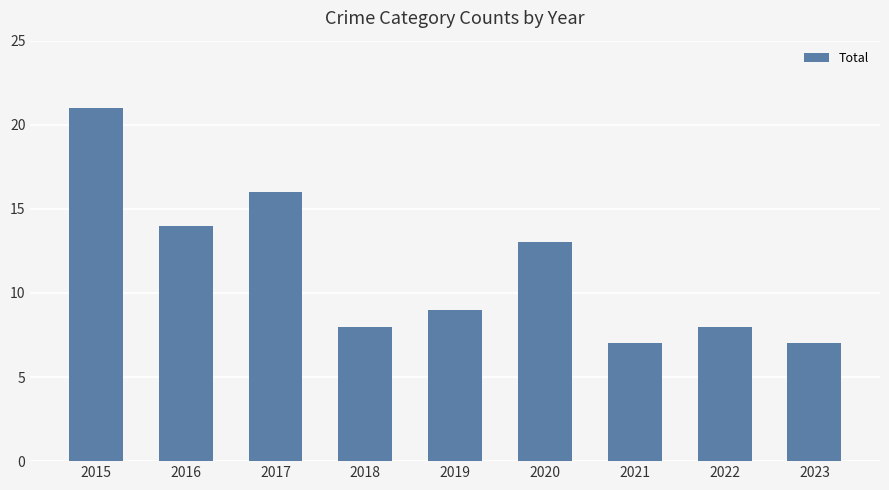

Approximately how many times larger is the value at 2015 compared to 2018?

2.6